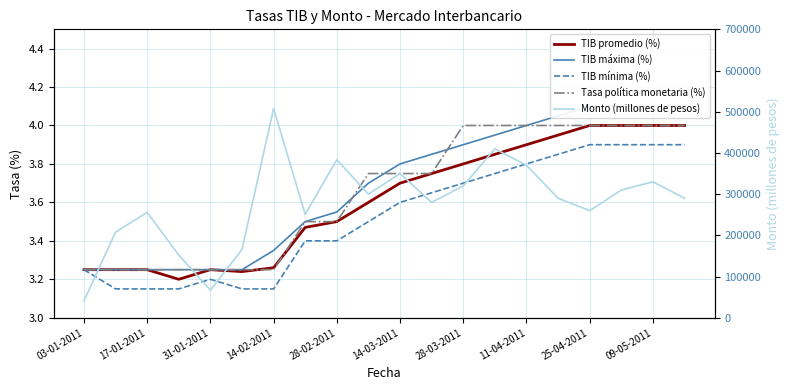

Which series has the widest spread of values?

Monto (millones de pesos)